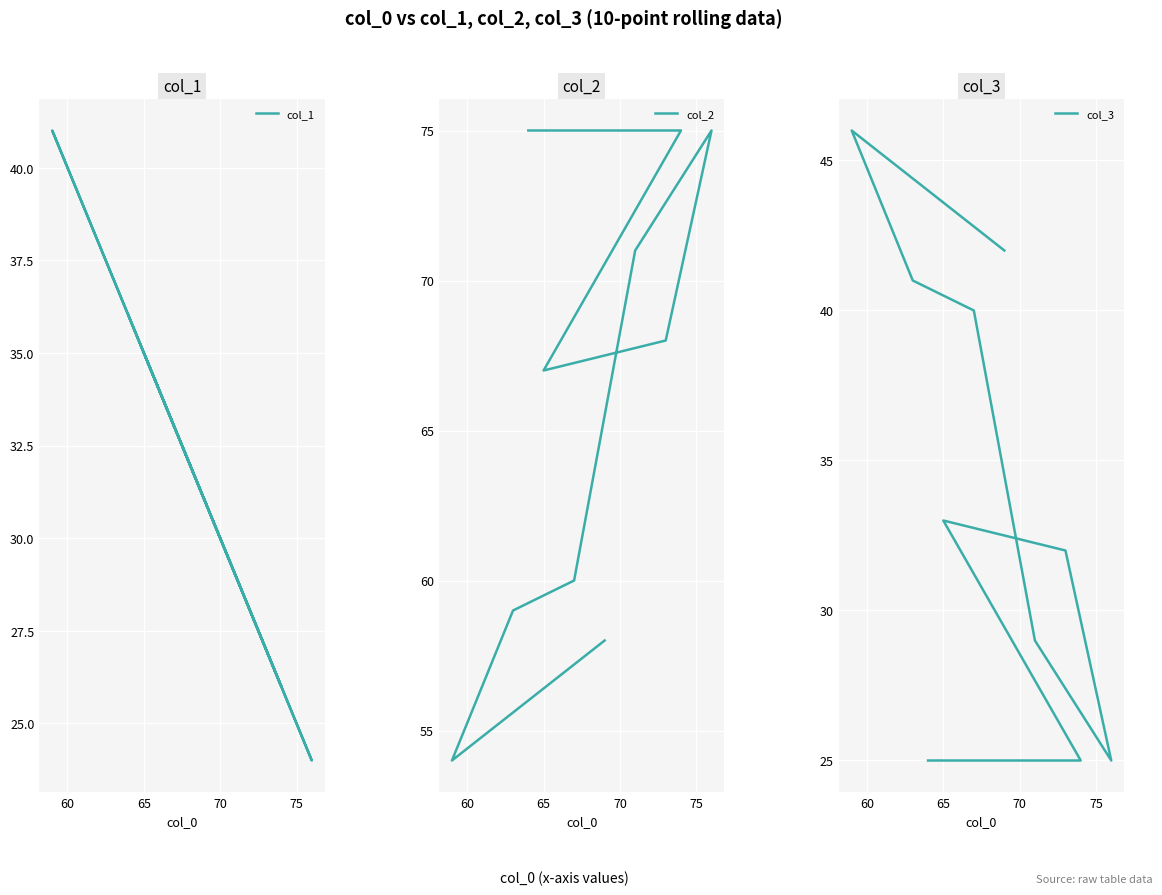

Does the chart display data point markers on the line(s)?

No